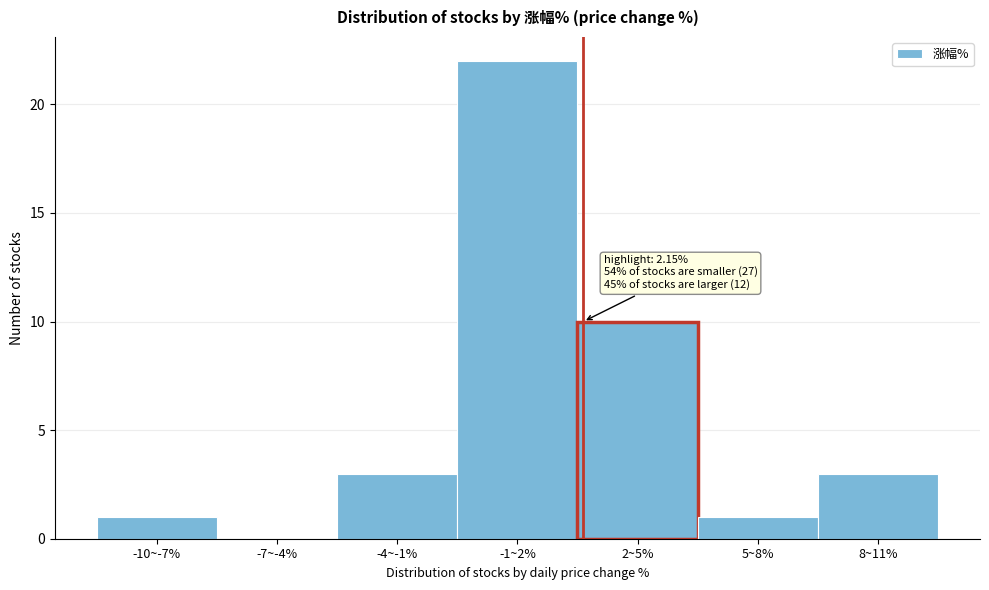

Reading left to right, extract all data points from this chart.

-10~-7%=1	-7~-4%=0	-4~-1%=3	-1~2%=22	2~5%=10	5~8%=1	8~11%=3